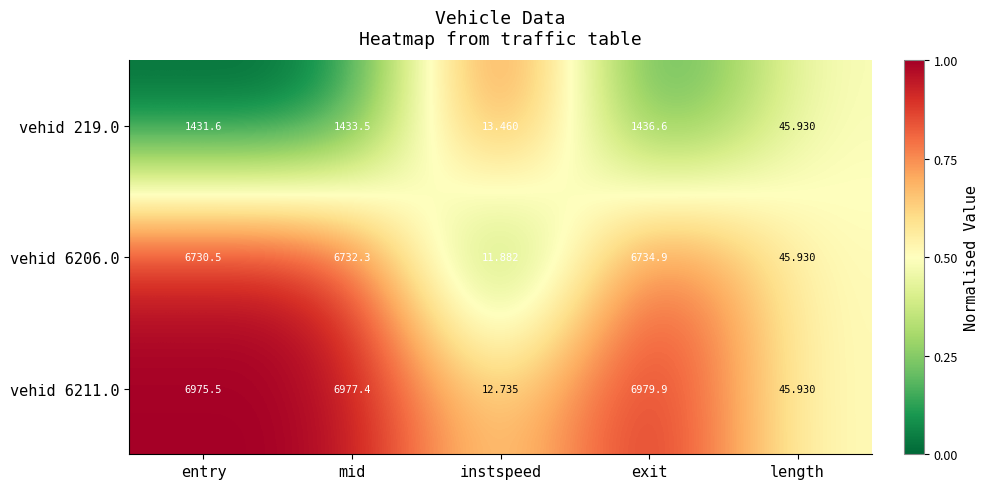

At instspeed, list the series in order from largest to smallest.

vehid 219.0, vehid 6211.0, vehid 6206.0